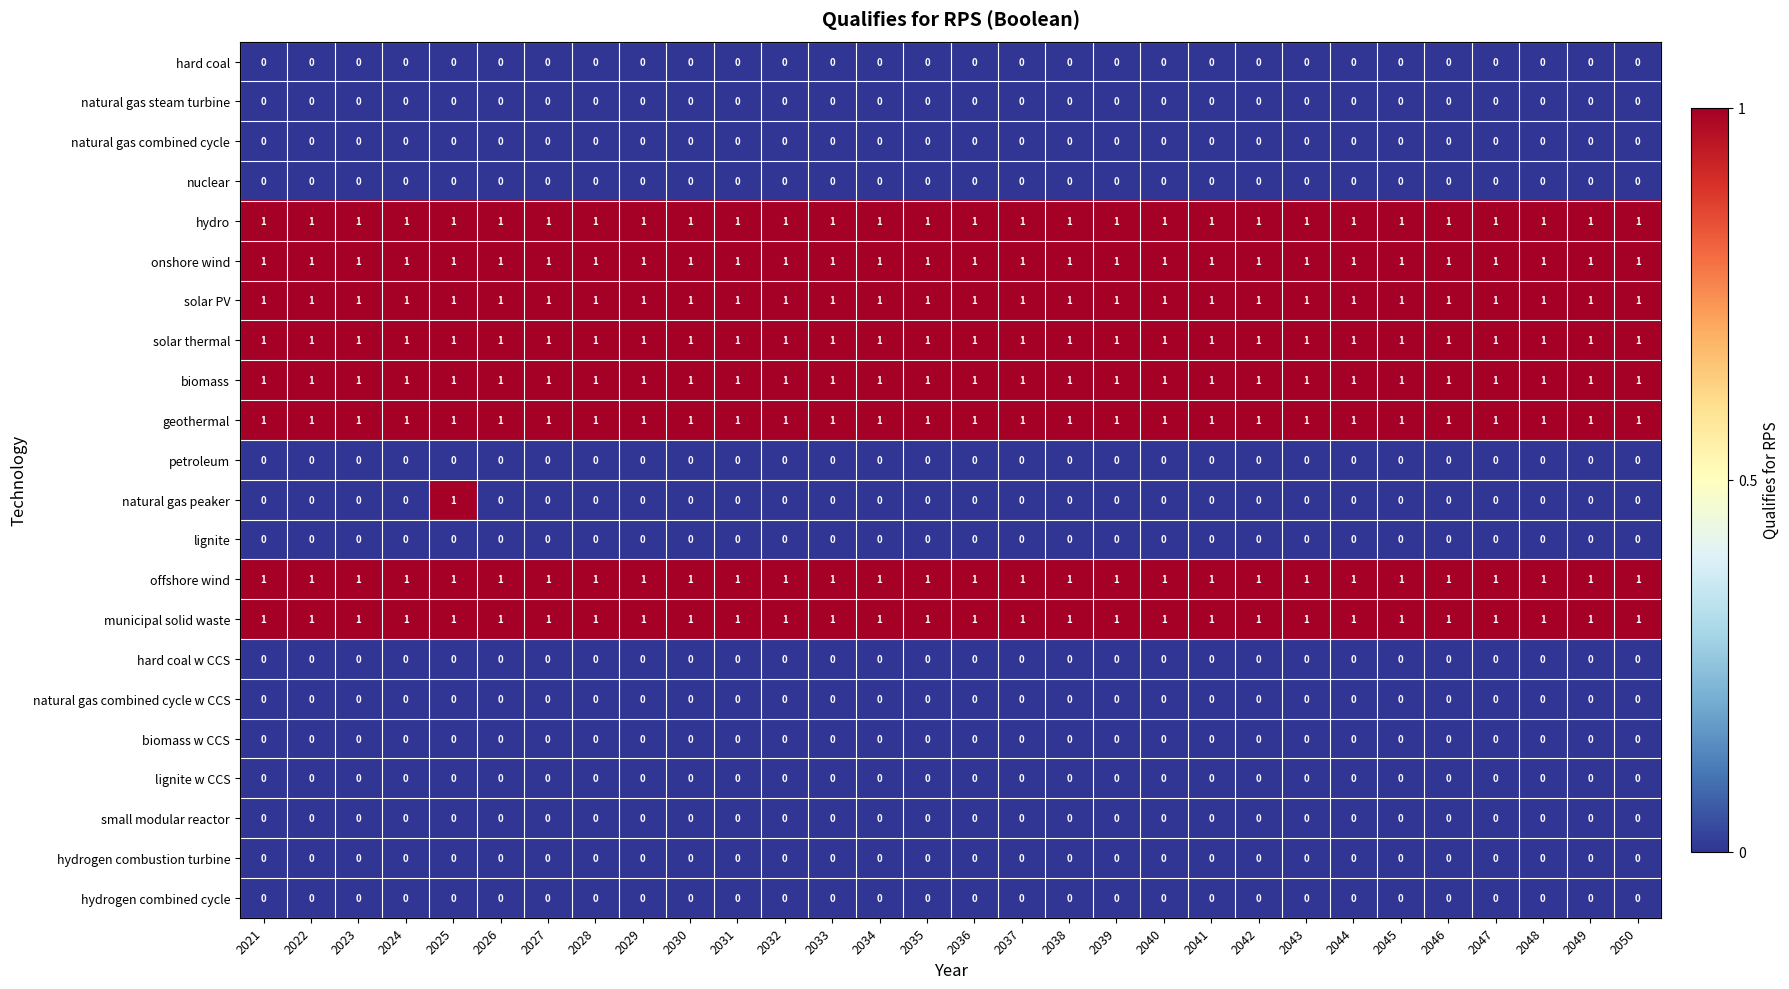

What is the sum of all biomass values?

30